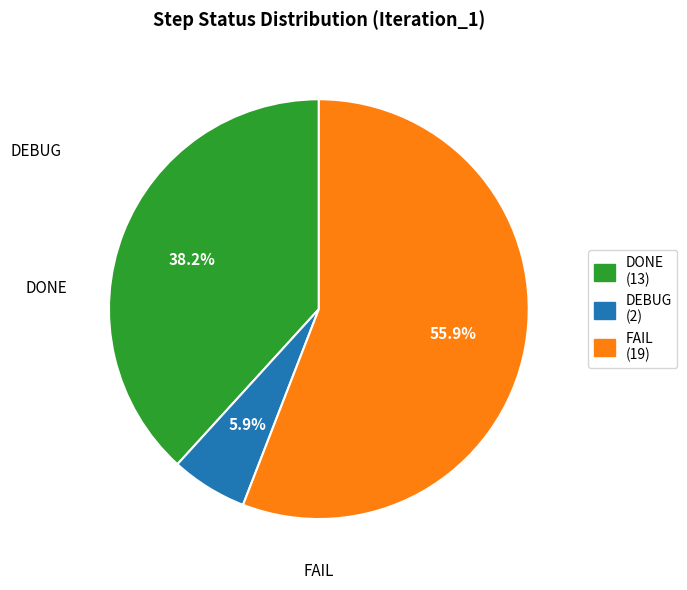

Count the number of slices in the pie.

3